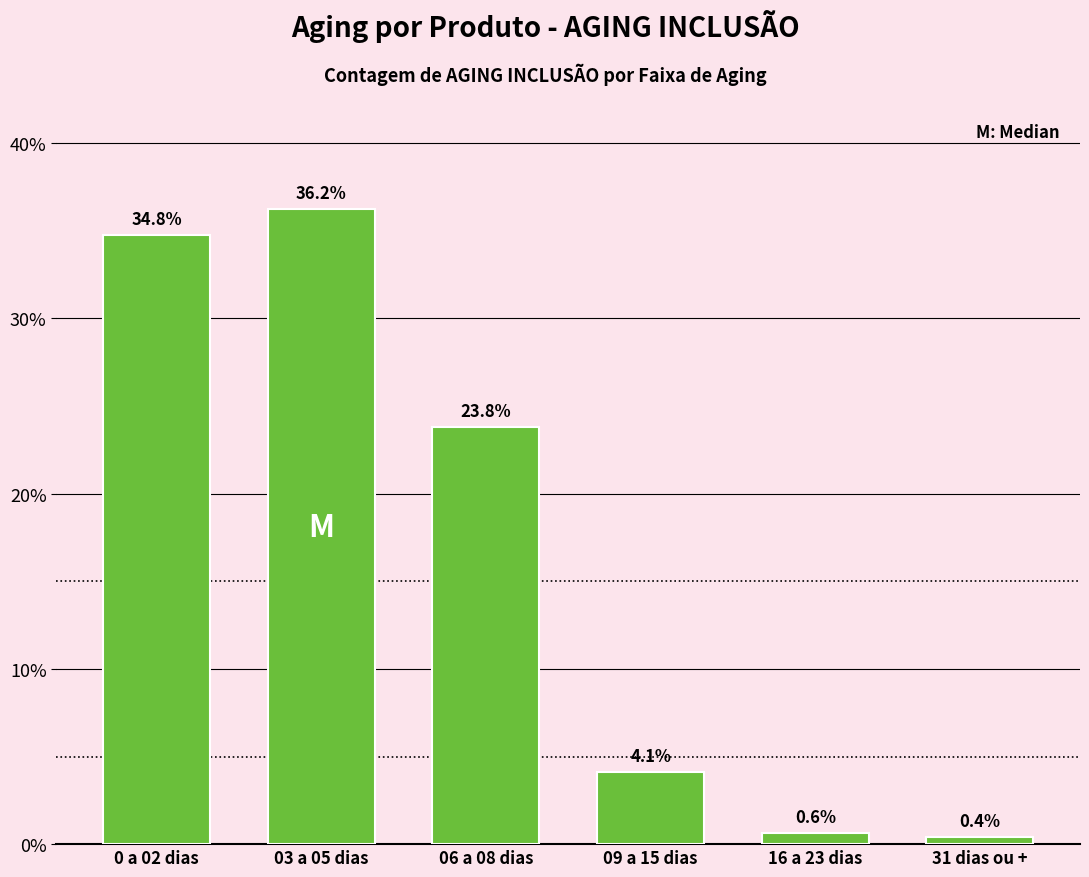

Reading left to right, list all the values displayed in this chart.

0 a 02 dias=34.8	03 a 05 dias=36.2	06 a 08 dias=23.8	09 a 15 dias=4.1	16 a 23 dias=0.6	31 dias ou +=0.4